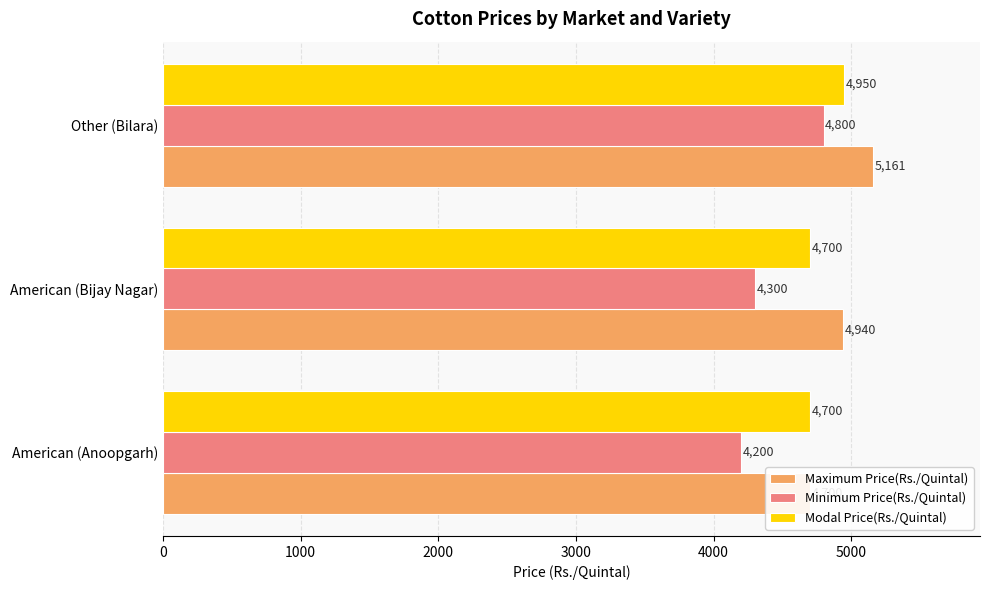

What is the difference between the maximum and minimum values in the Maximum Price(Rs./Quintal) series?

461